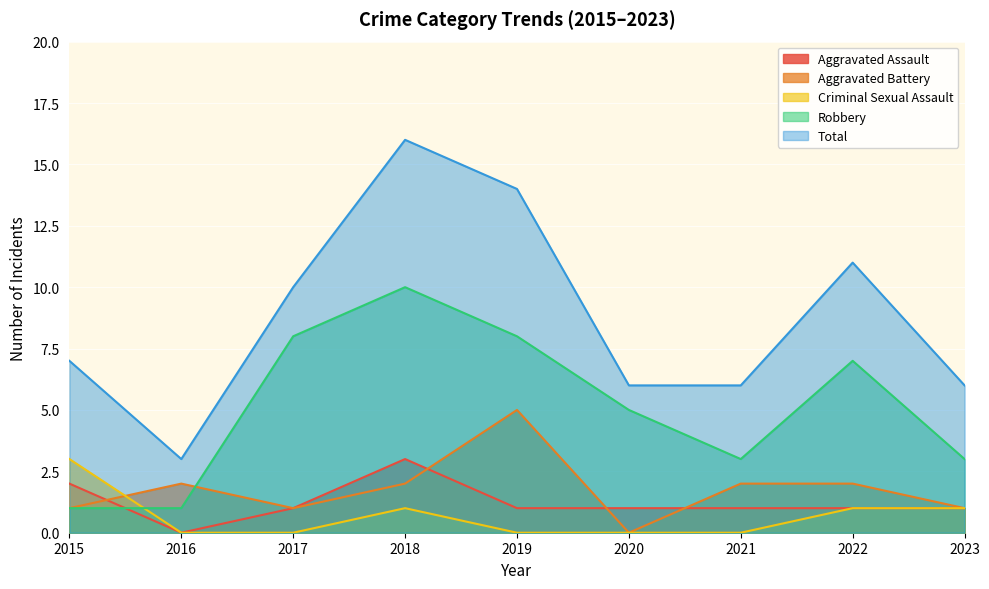

What is the sum of the Aggravated Battery values at 2023 and 2018?

3